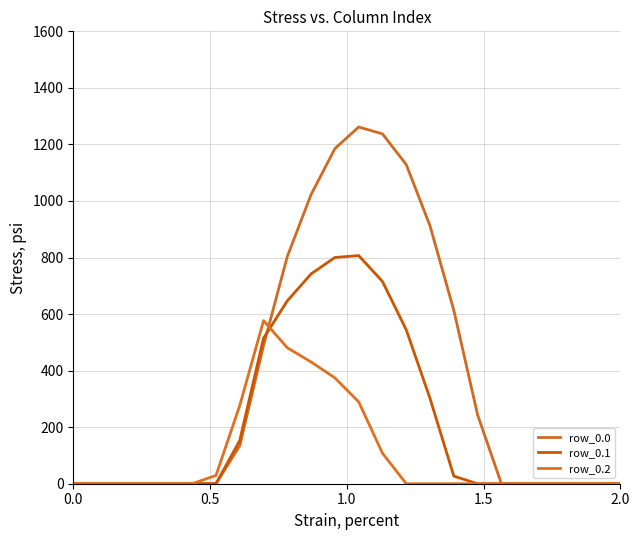

Does the chart display data point markers on the line(s)?

No